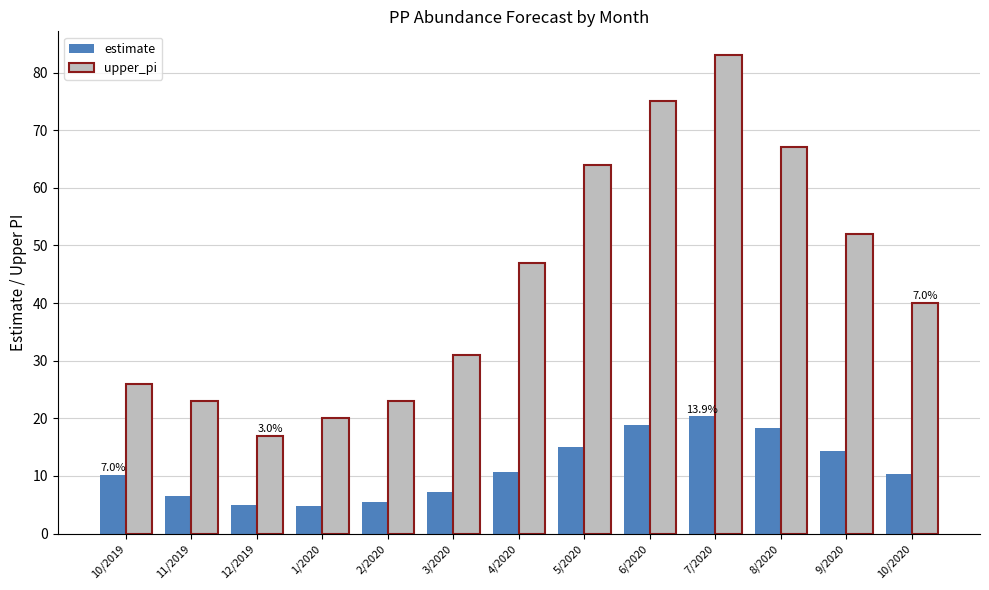

Is it true that upper_pi equals 23.0 at 11/2019?

True